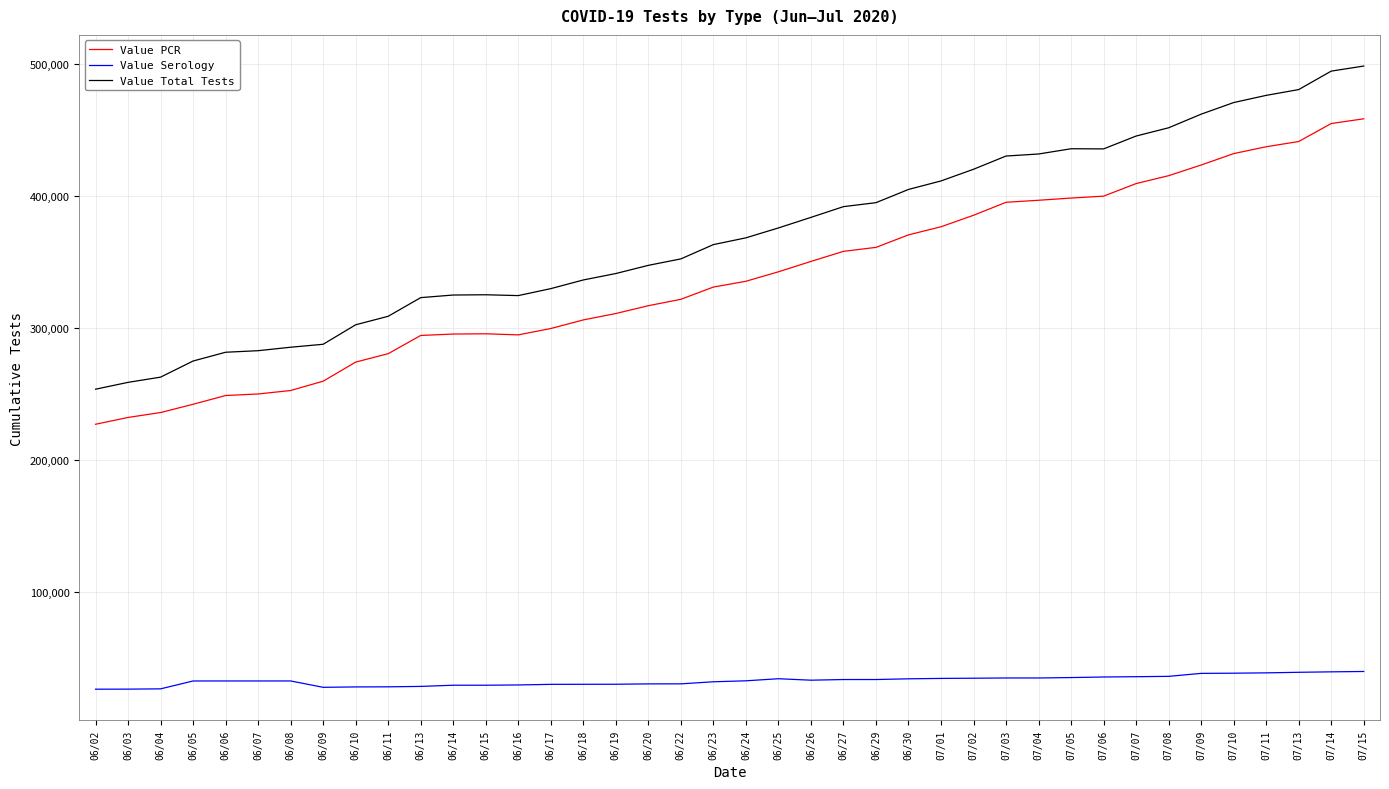

Is the value of Value Total Tests at 06/10 greater than the value of Value PCR at 07/07?

No